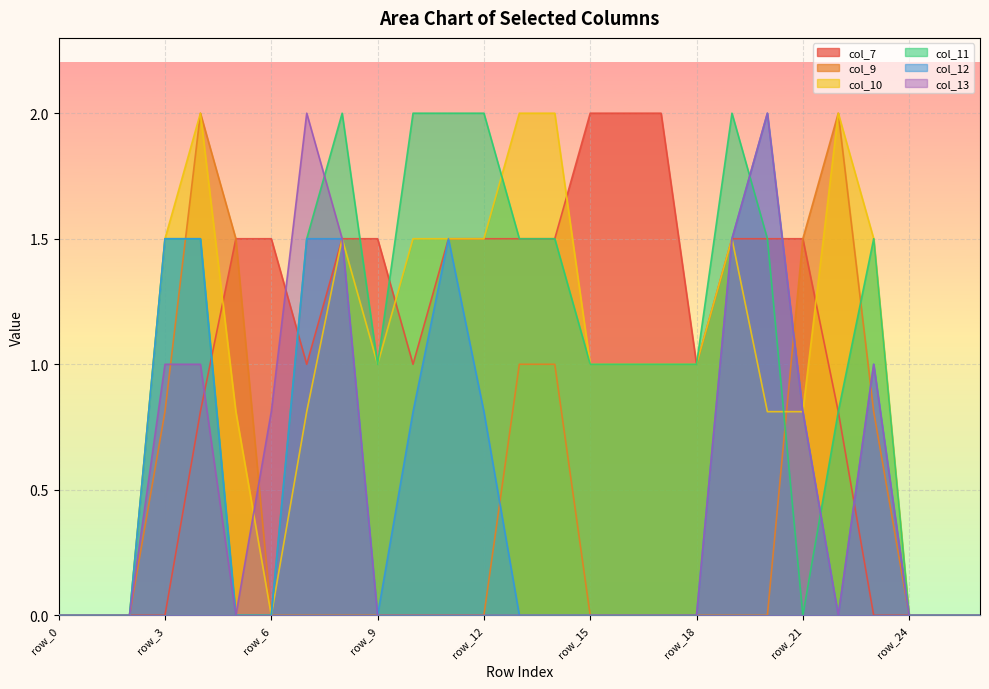

How many lines are shown in the chart?

6